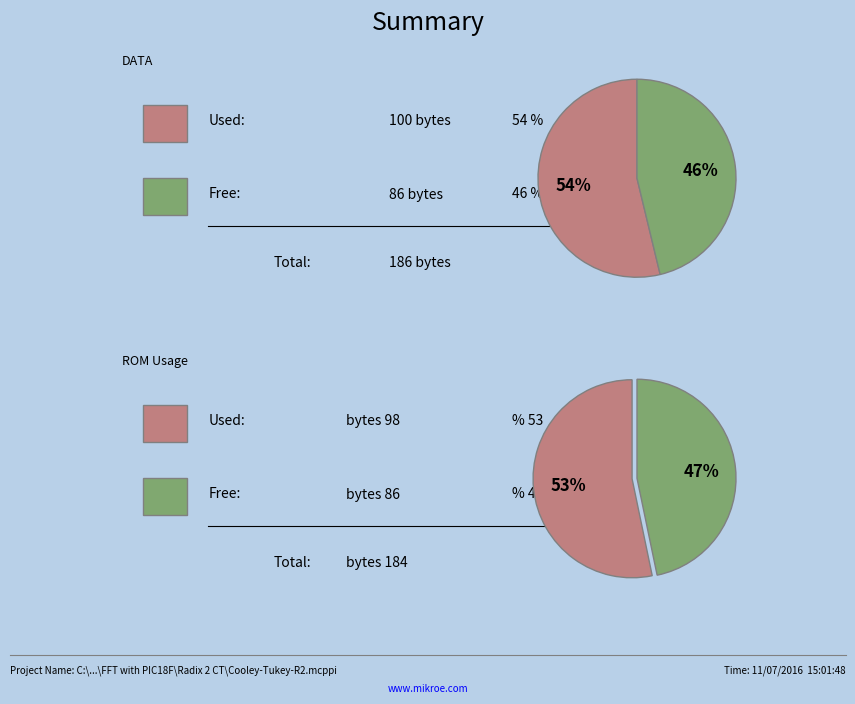

Does 22 account for over 50% of the chart?

No